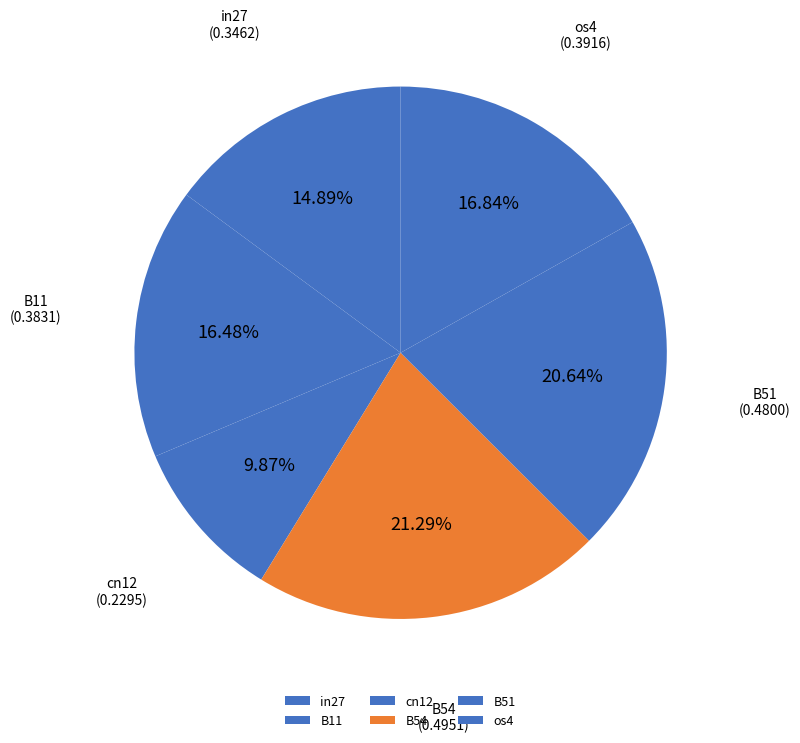

What portion of the pie excludes in27?

85.1%